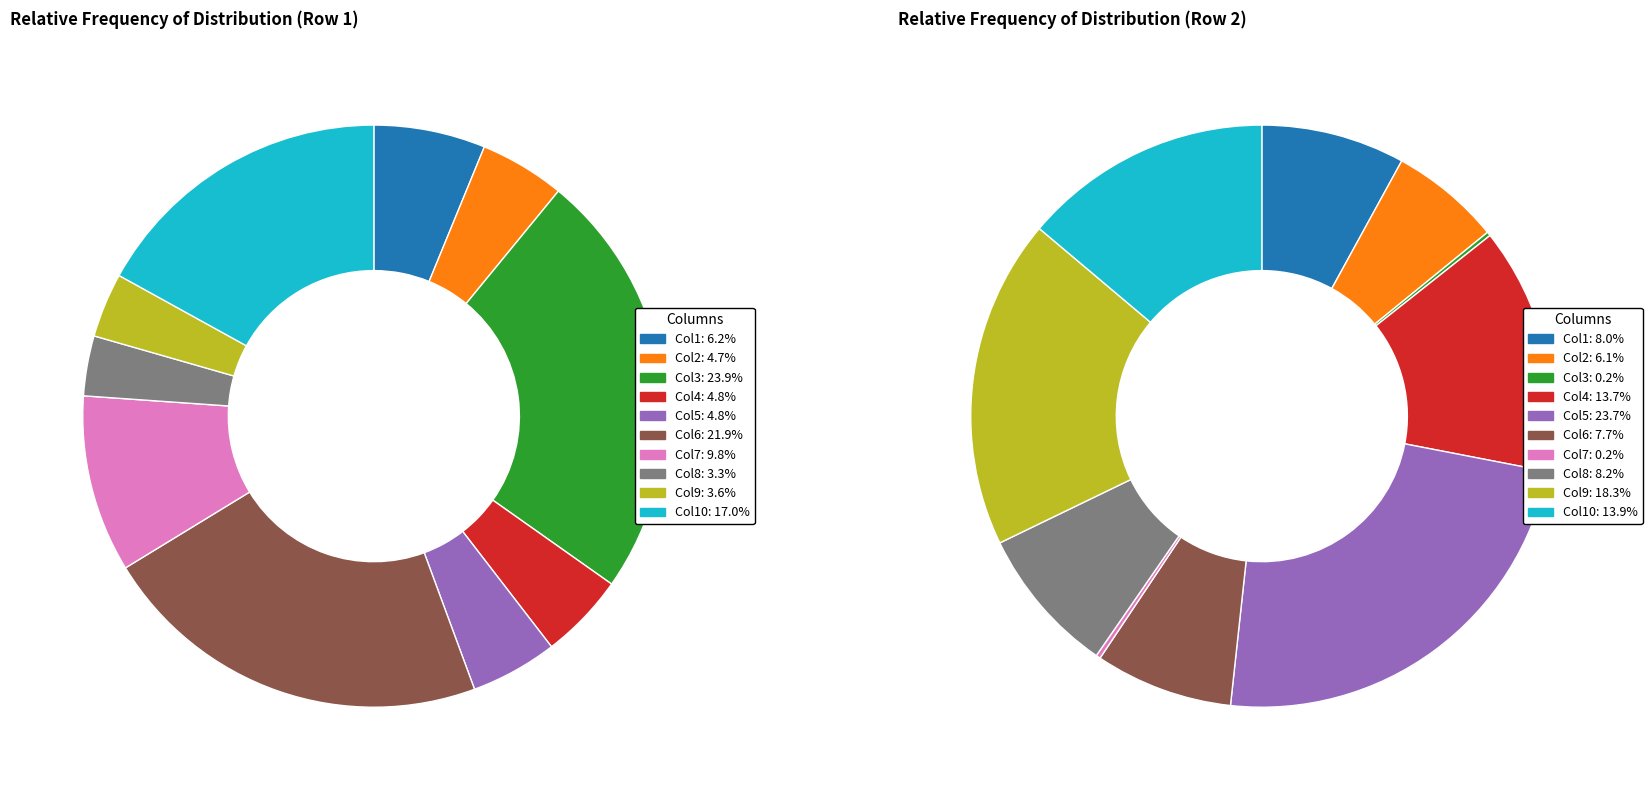

Is it true that 6 is 10% of the pie?

True